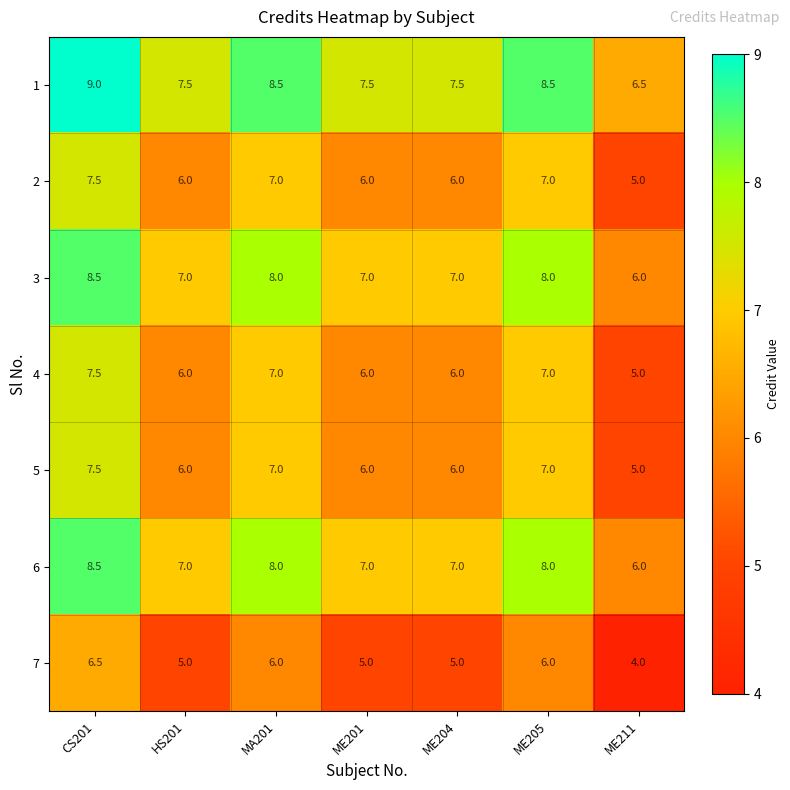

What is the total value across all series at MA201?

51.5